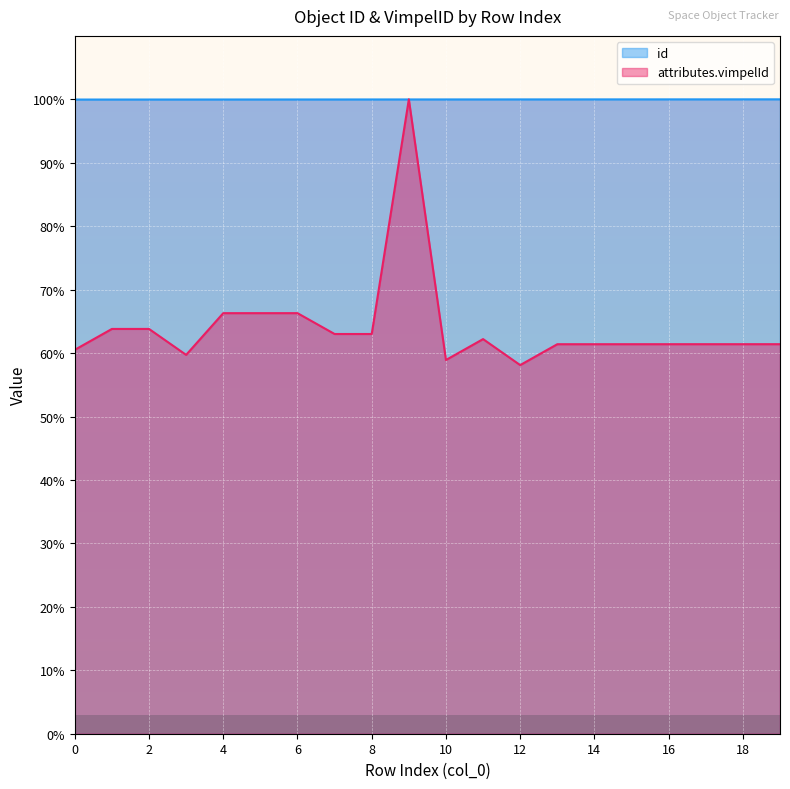

Between which two adjacent categories do attributes.vimpelId and id first intersect?

8 and 9